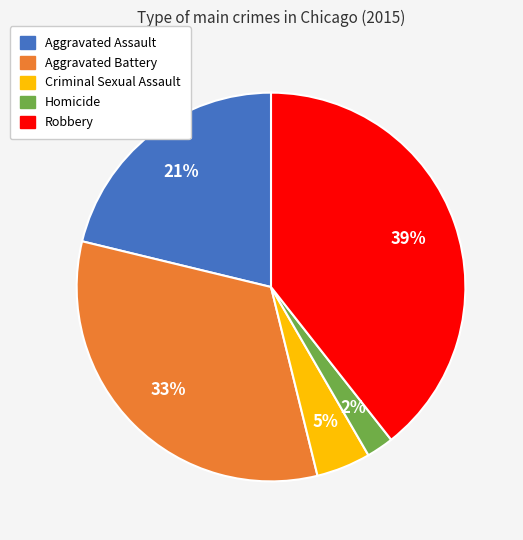

To the nearest percent, what is the average slice percentage?

20%